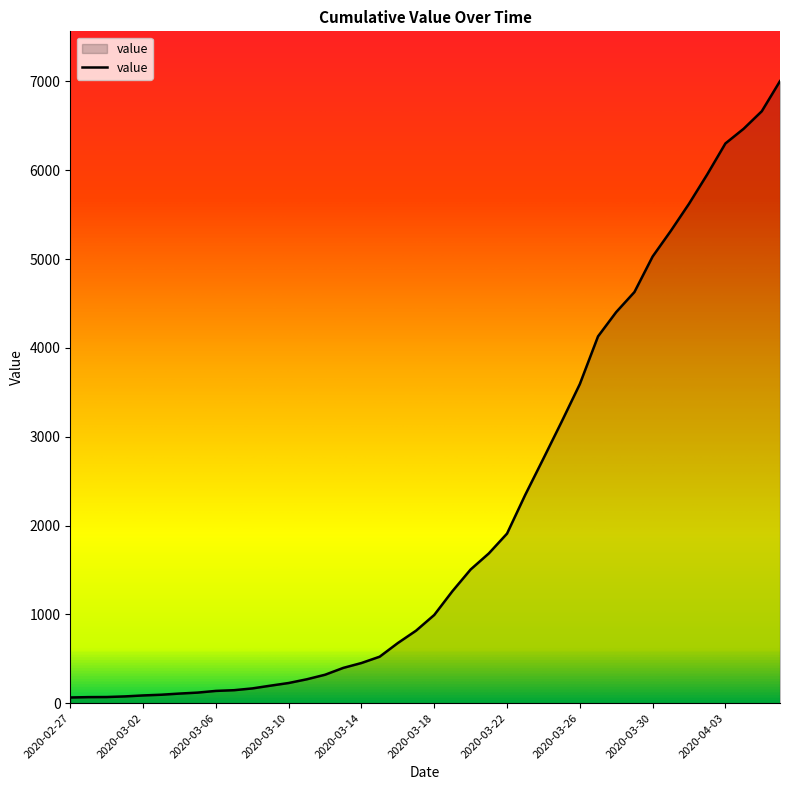

What is the difference between the maximum and minimum values?

6939